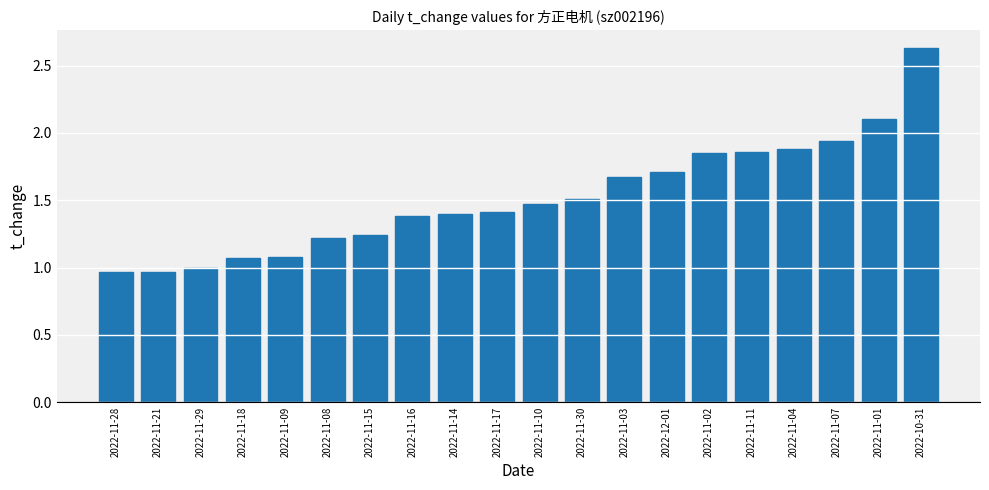

Count the number of categories in the chart.

20